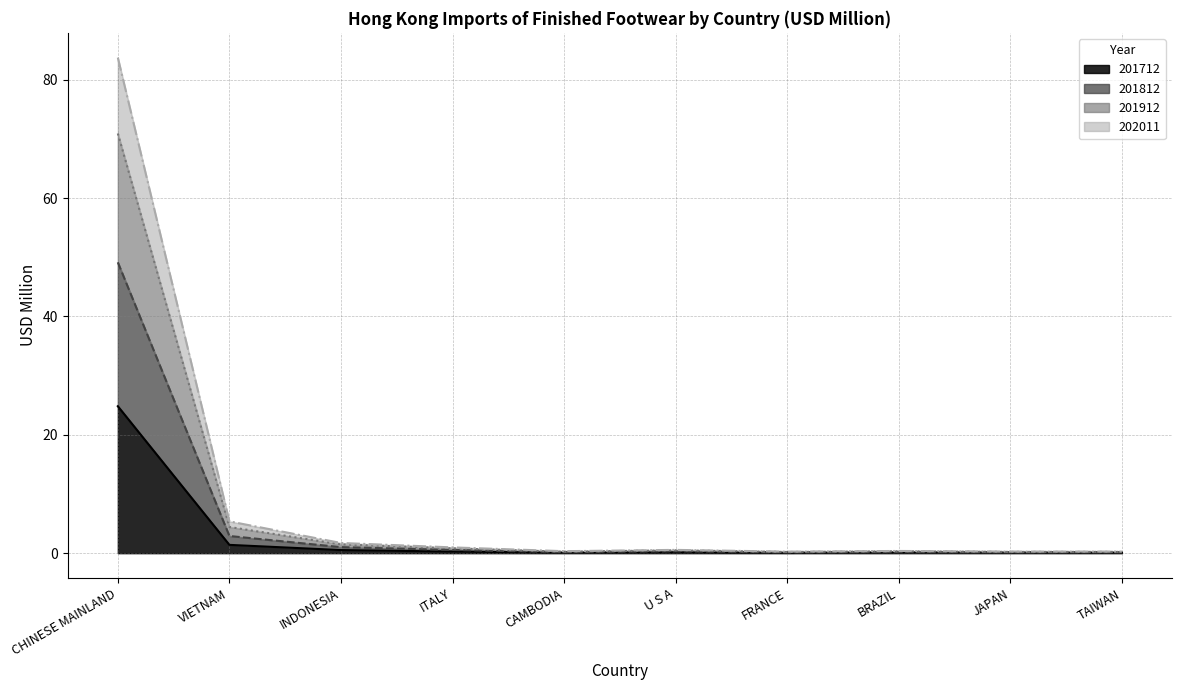

At which label does 202011 reach its minimum?

FRANCE